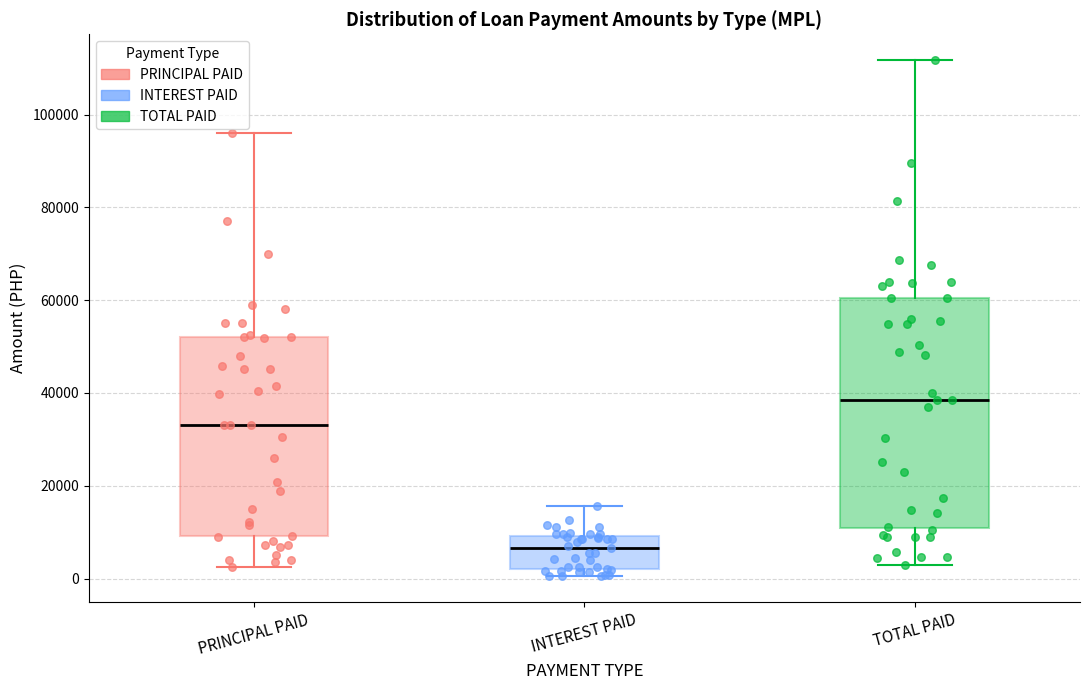

Reading left to right, transcribe this box plot: for each box, give where its median line is, the range the box spans, and where its two whiskers end, as read against the y-axis. The values are not printed on the chart, so give them approximately, as read against the axis.

PRINCIPAL PAID: median 34000, box 10000 to 52000, whiskers 2000 to 96000
INTEREST PAID: median 6000, box 2000 to 10000, whiskers 0 to 16000
TOTAL PAID: median 38000, box 10000 to 60000, whiskers 2000 to 112000